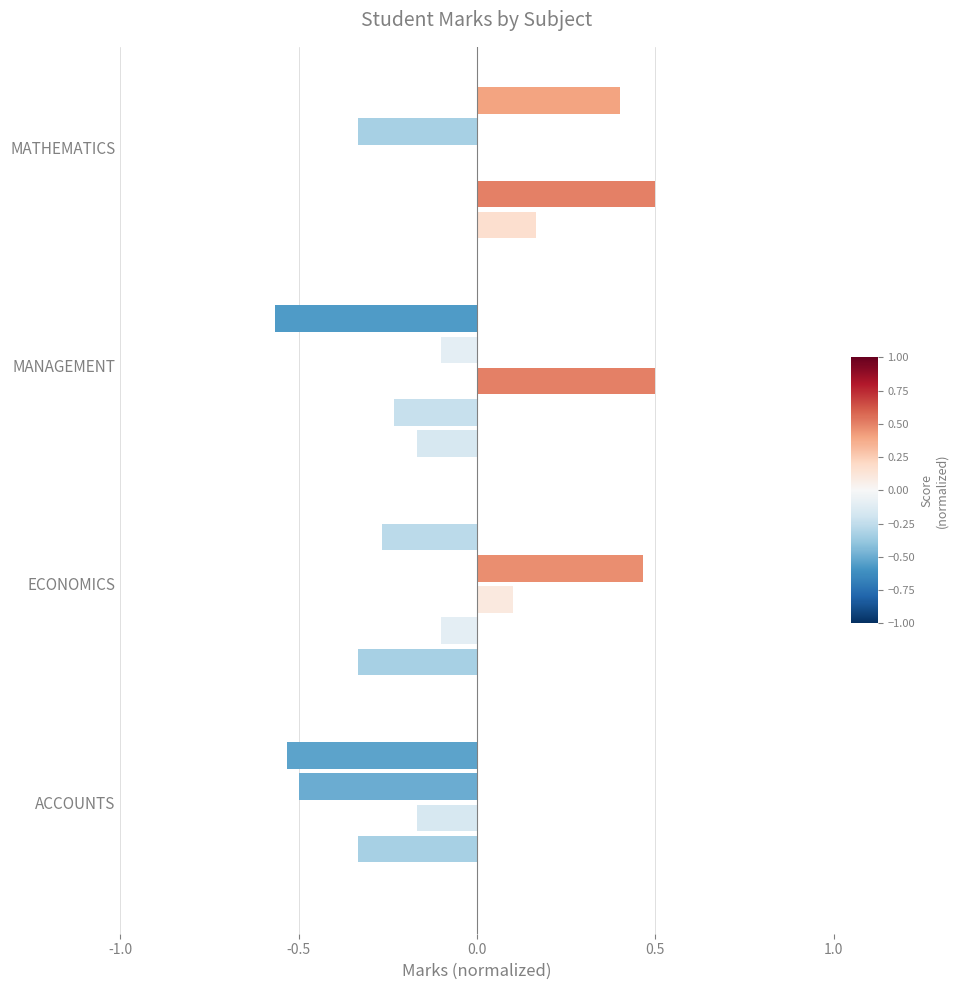

How many distinct data groups are displayed?

5